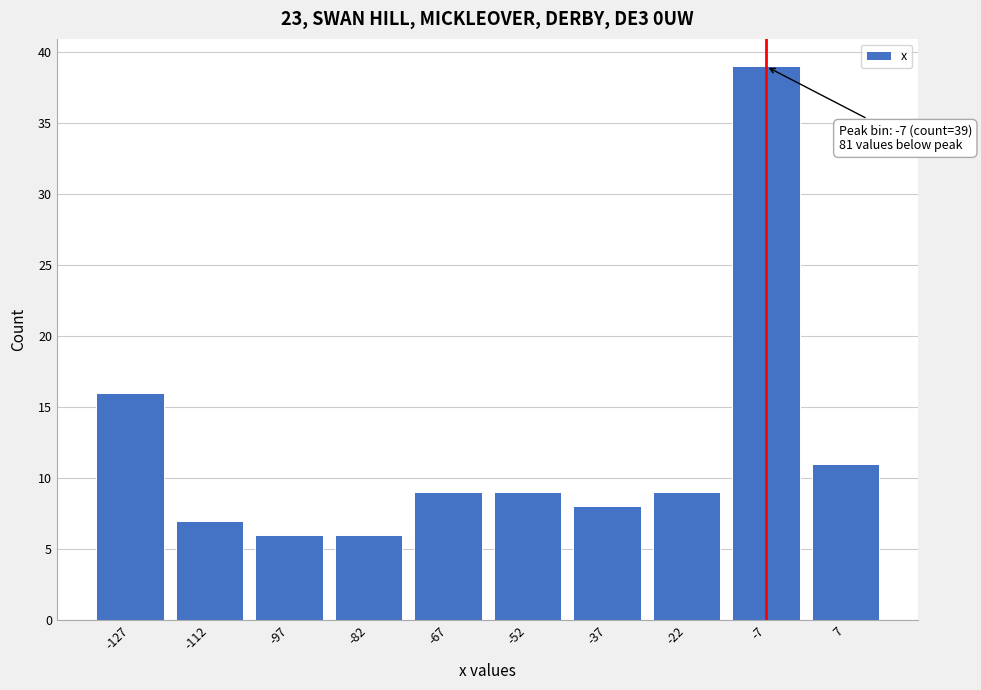

Over which range of the x-axis is the bar tallest?

-15 to 0